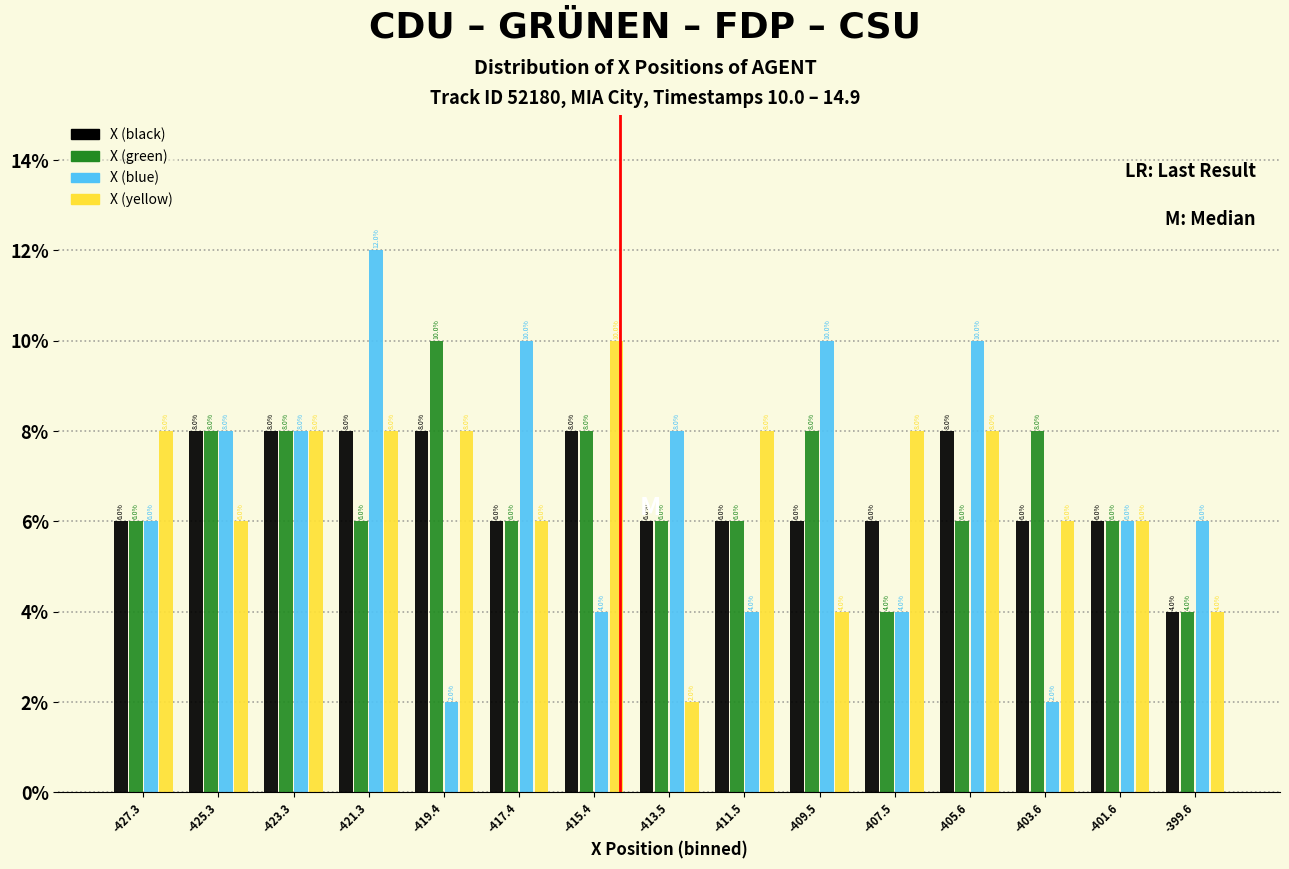

In the X (blue) series, which range on the x-axis has the tallest bar?

-422.4 to -420.4